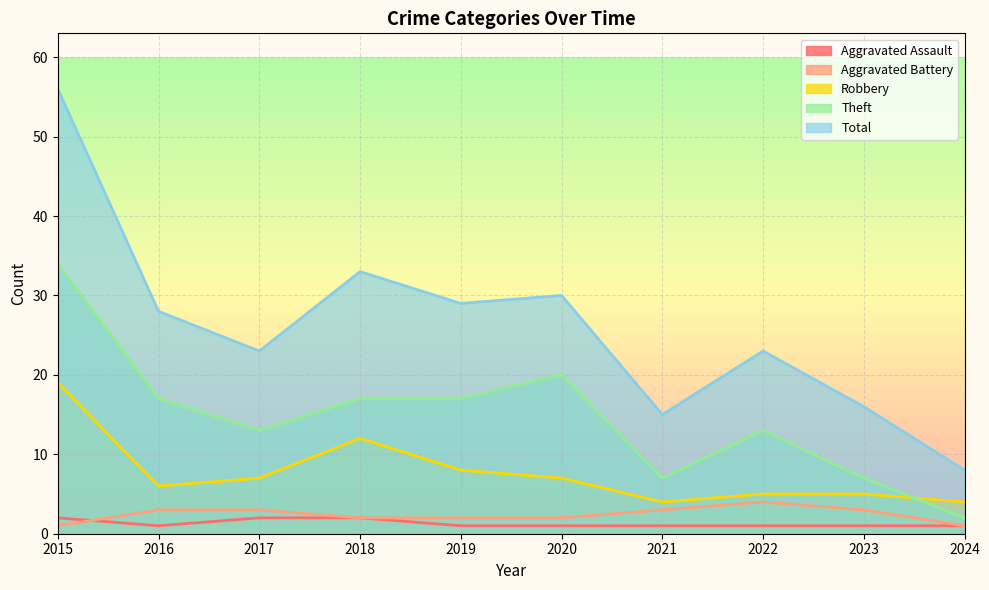

Reading right to left, list all the values displayed in this chart.

Aggravated Assault: 1	1	1	1	1	1	2	2	1	2
Aggravated Battery: 1	3	4	3	2	2	2	3	3	1
Robbery: 4	5	5	4	7	8	12	7	6	19
Theft: 2	7	13	7	20	17	17	13	17	34
Total: 8	16	23	15	30	29	33	23	28	56